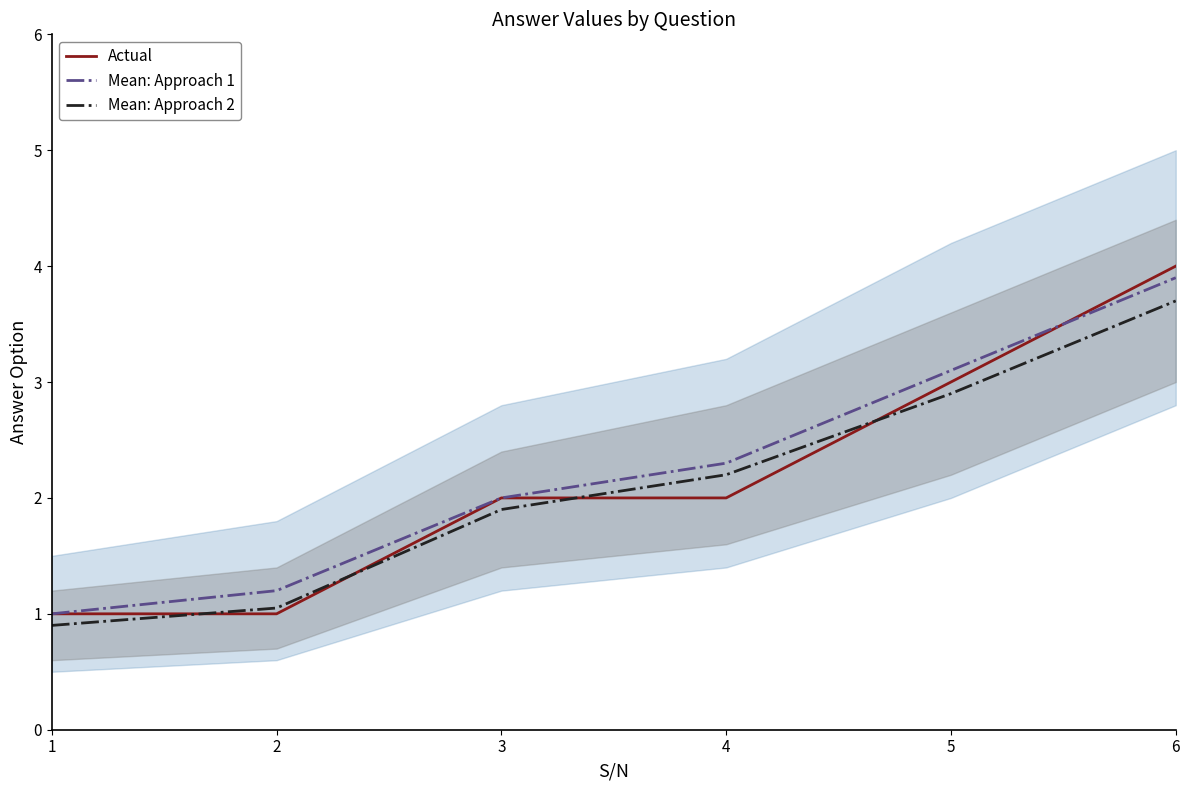

Which category has the highest value across all series?

6